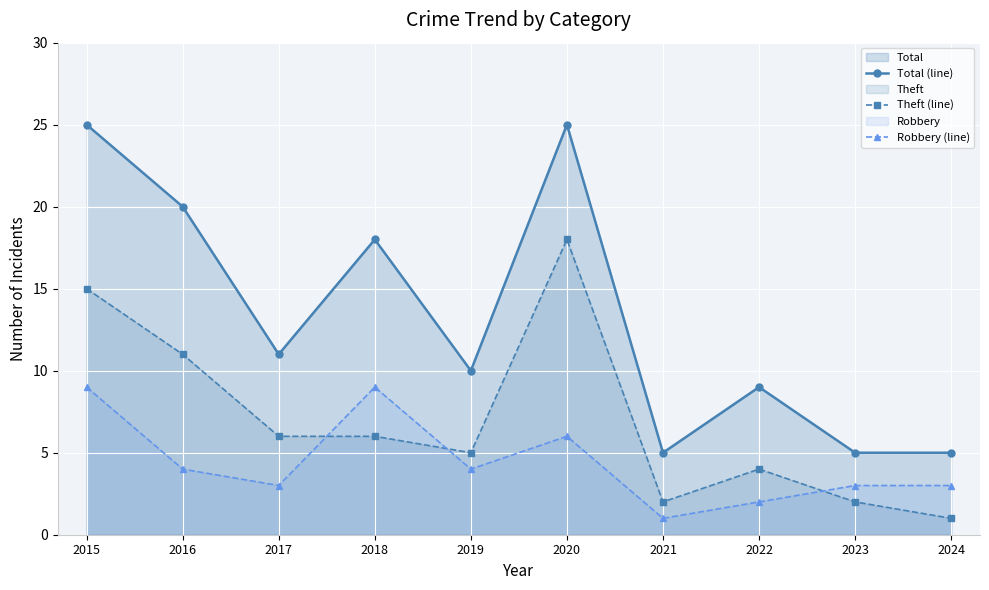

What is the sum of all Theft (line) values?

70